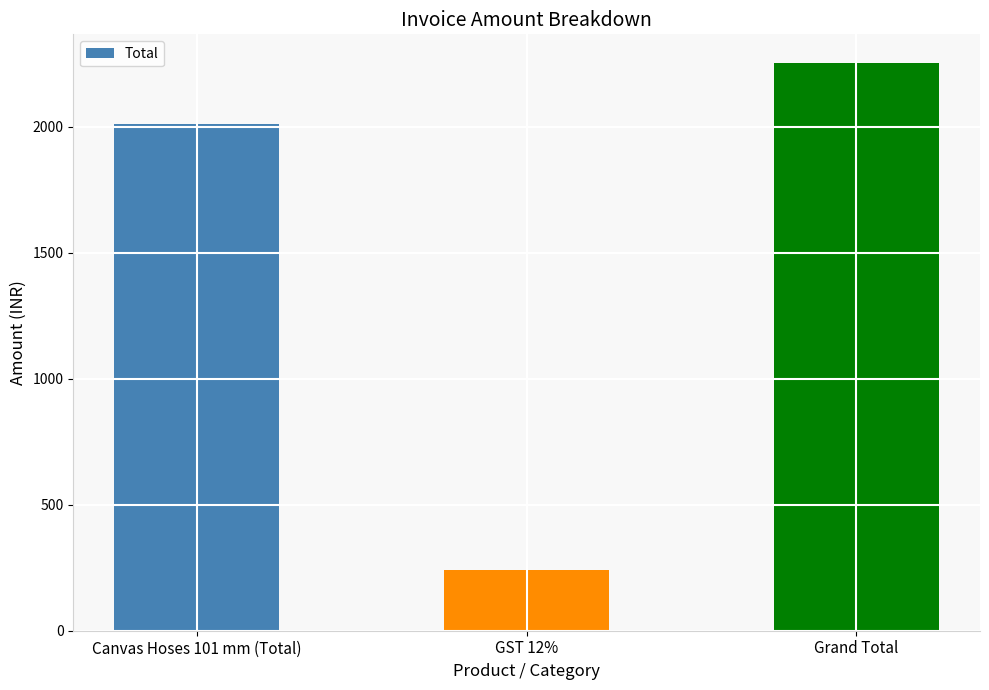

The chart shows a value of 530.1 at Grand Total. True or false?

False